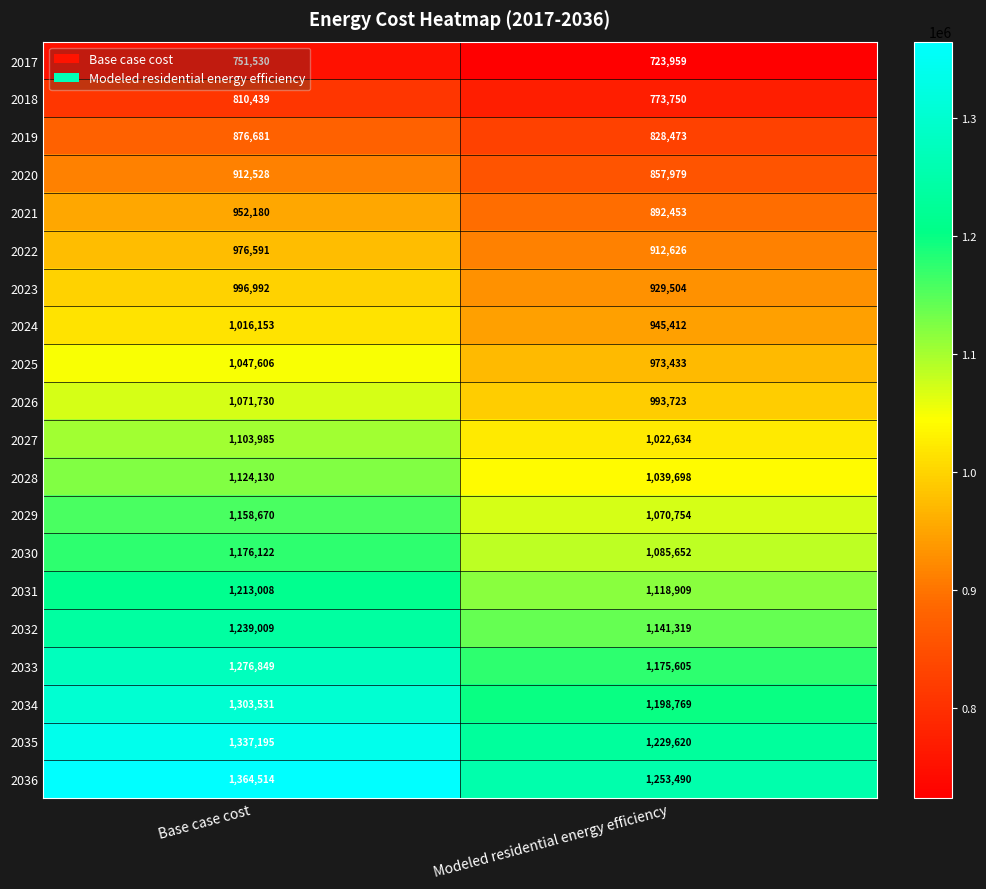

Which category has the highest value in the 2018 series?

Base case cost